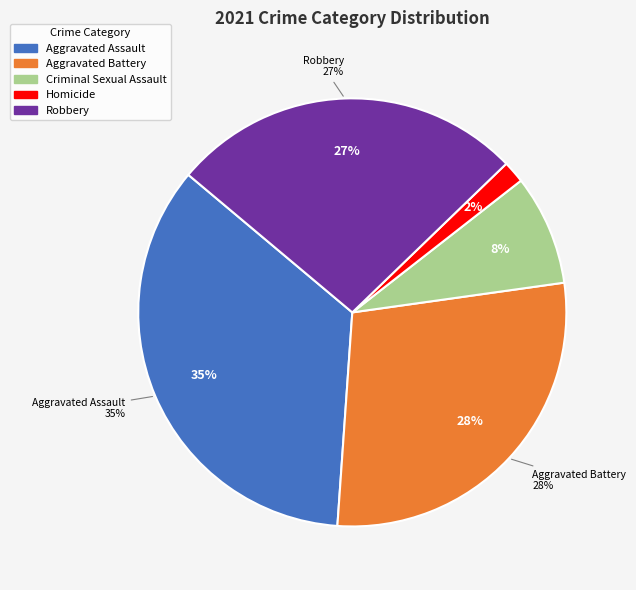

True or false: Homicide accounts for 1% of the total.

False